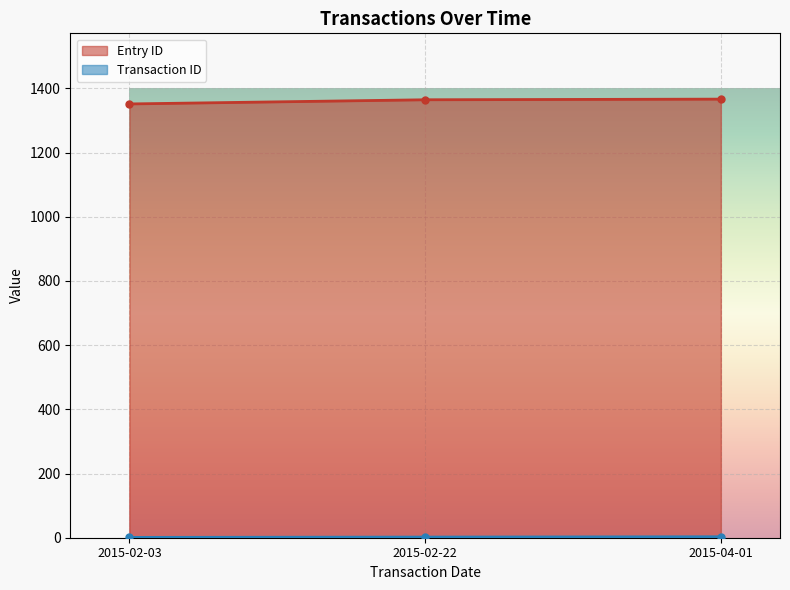

List the series in order of their overall mean, lowest first.

Transaction ID, Entry ID